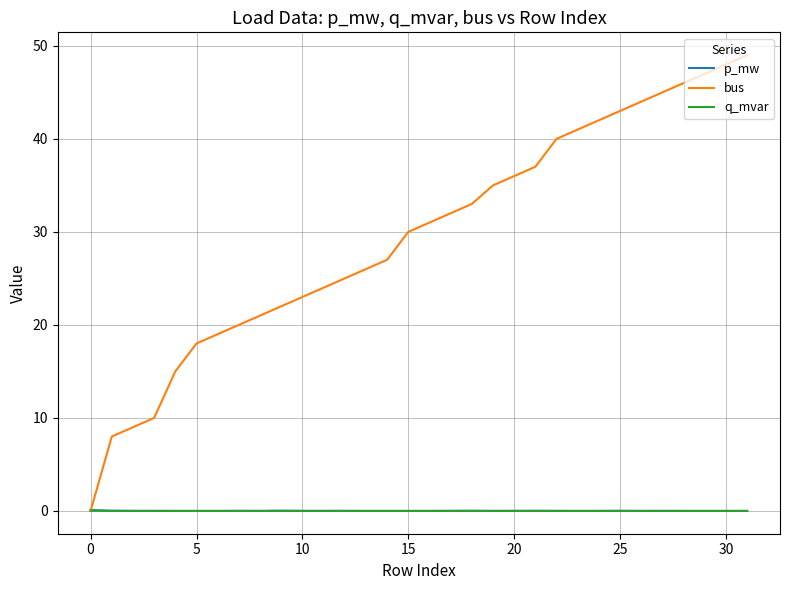

How many series are shown in this chart?

3